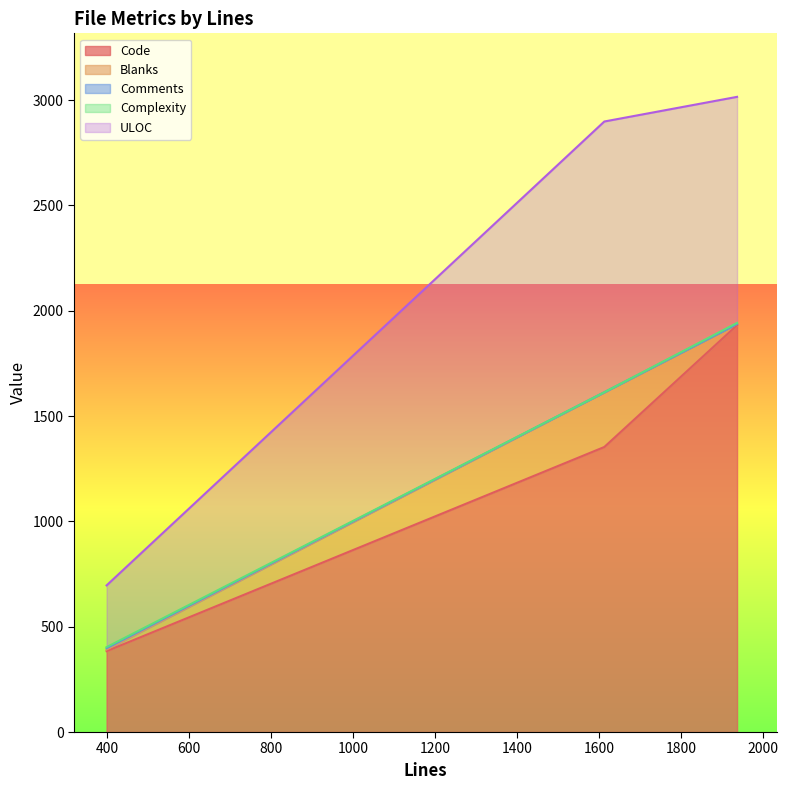

What is the maximum value for Code?

1931